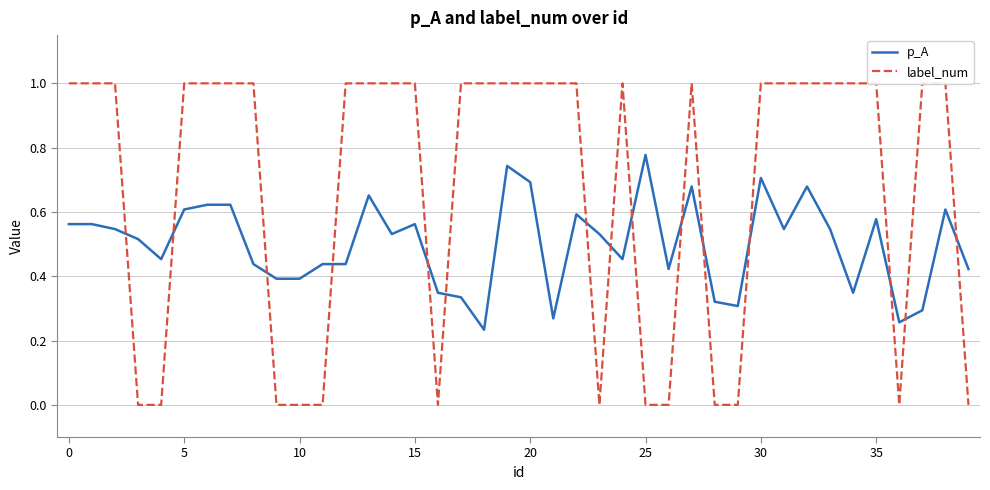

How many series are shown in this chart?

2